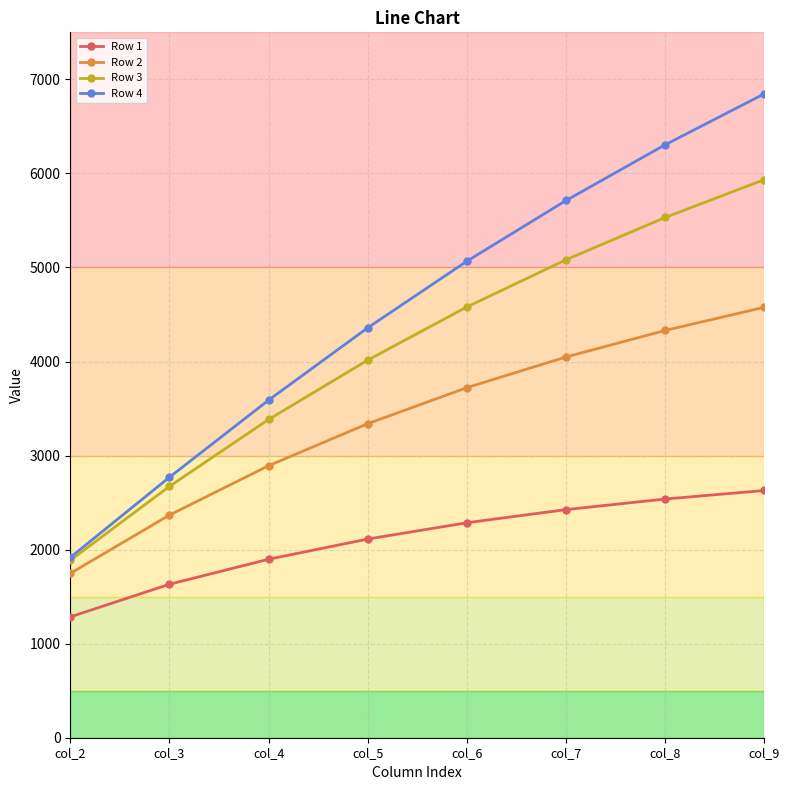

Reading left to right, transcribe all the data shown in this chart.

Row 1: 1284.8	1631.6	1897.5	2112.4	2285.7	2425.4	2538.0	2628.6
Row 2: 1747.0	2367.2	2892.2	3339.1	3722.3	4048.5	4330.3	4577.0
Row 3: 1885.8	2672.6	3383.8	4014.9	4580.4	5082.0	5531.7	5934.3
Row 4: 1916.7	2769.5	3589.3	4358.6	5066.8	5712.3	6304.9	6846.9